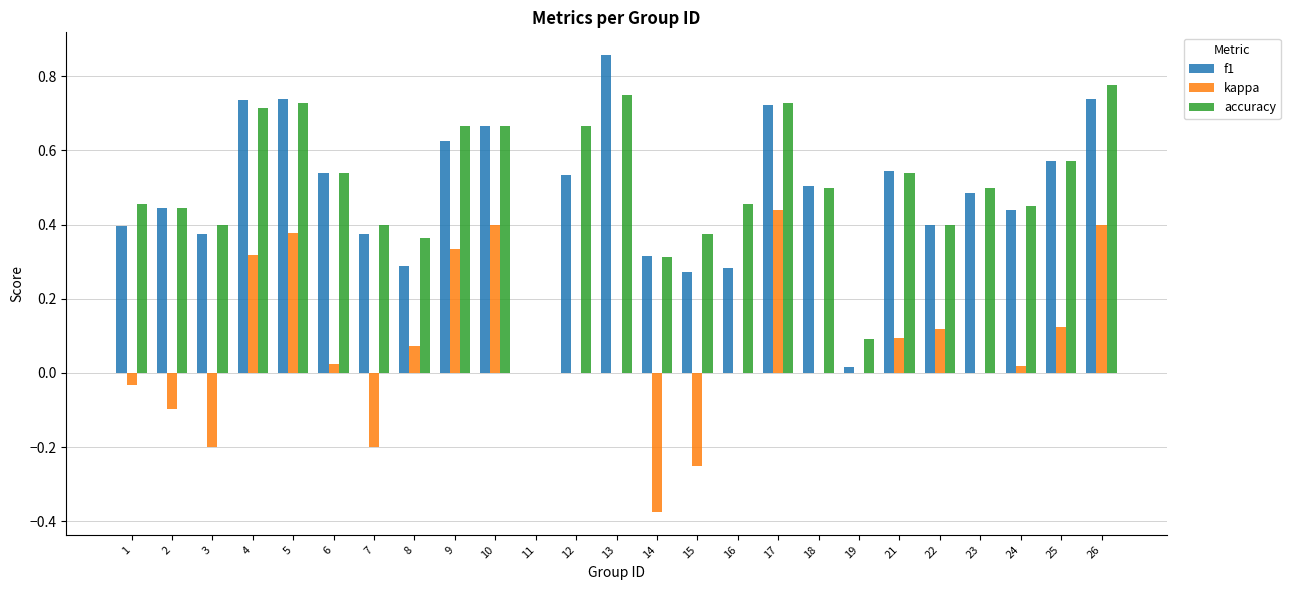

Which label corresponds to the largest value in the chart?

13